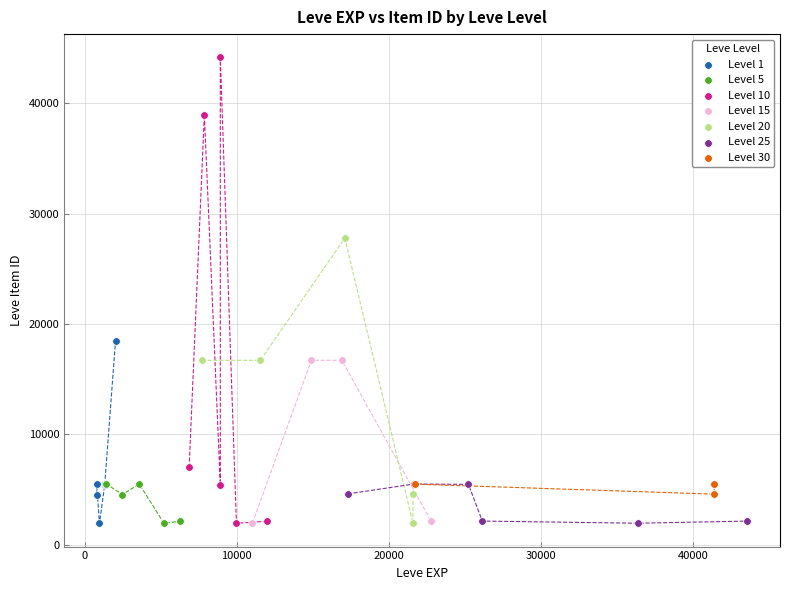

Which series contains the highest Y value?

Level 10